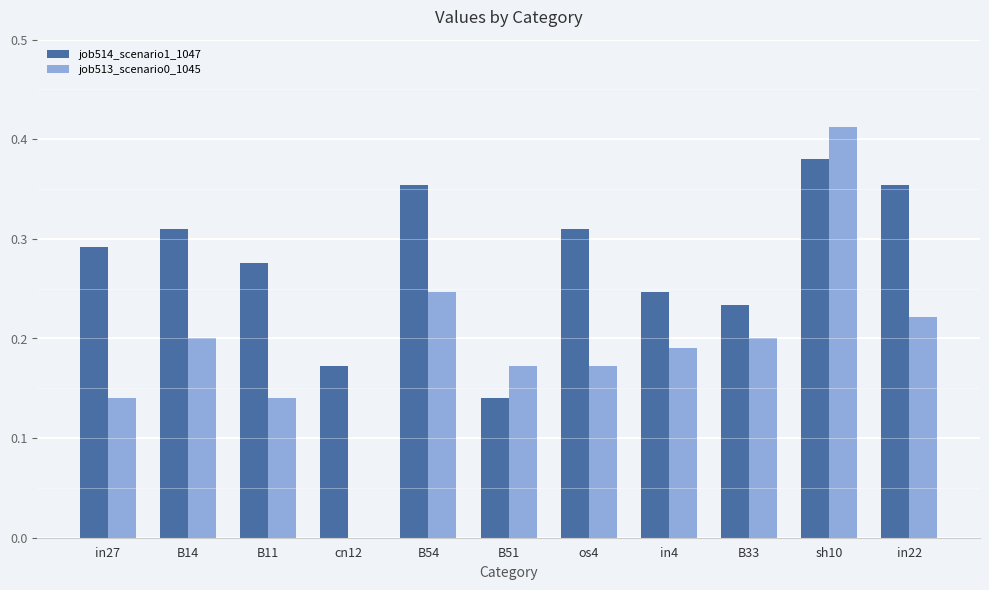

Which series changed the most between os4 and in22?

job513_scenario0_1045